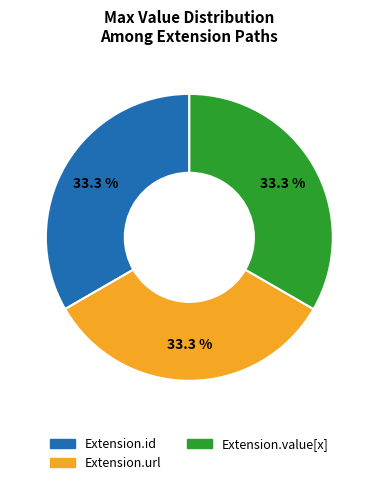

Is there a majority slice in this chart?

No